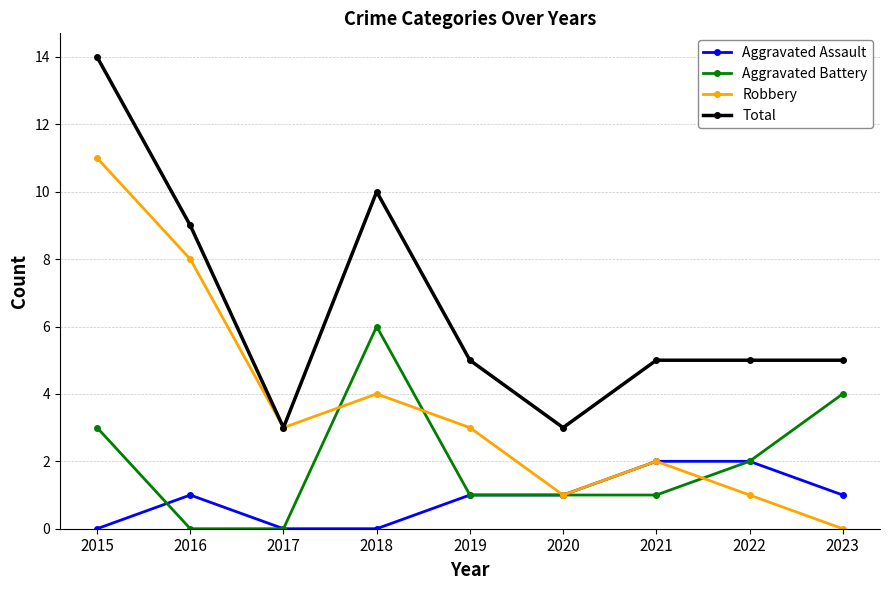

Is the value of Aggravated Battery at 2023 greater than the value of Aggravated Assault at 2018?

Yes